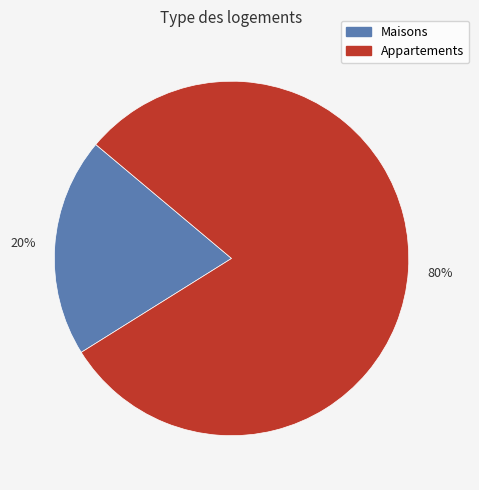

How many slices are in this pie chart?

2